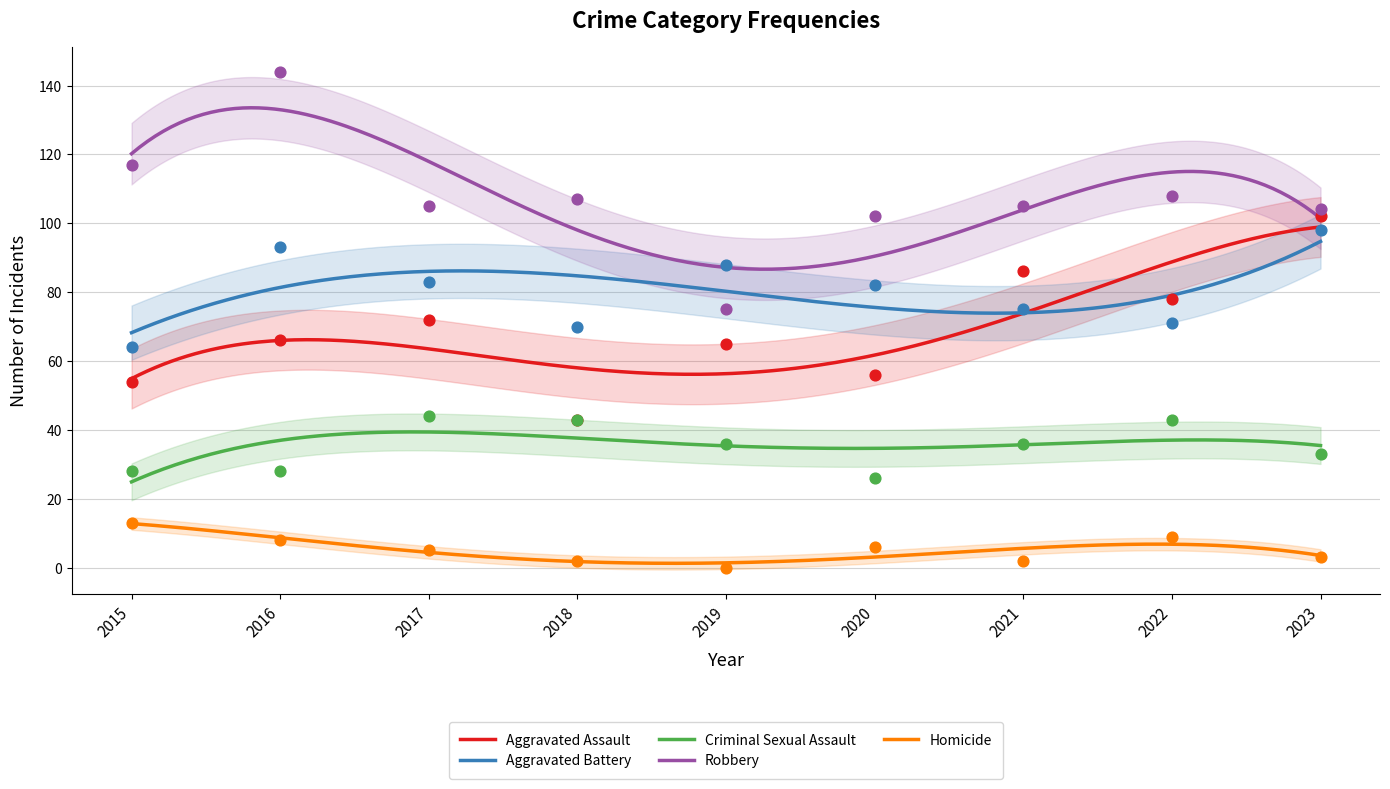

Is the value of Homicide at 2020 greater than the value of Criminal Sexual Assault at 2019?

No